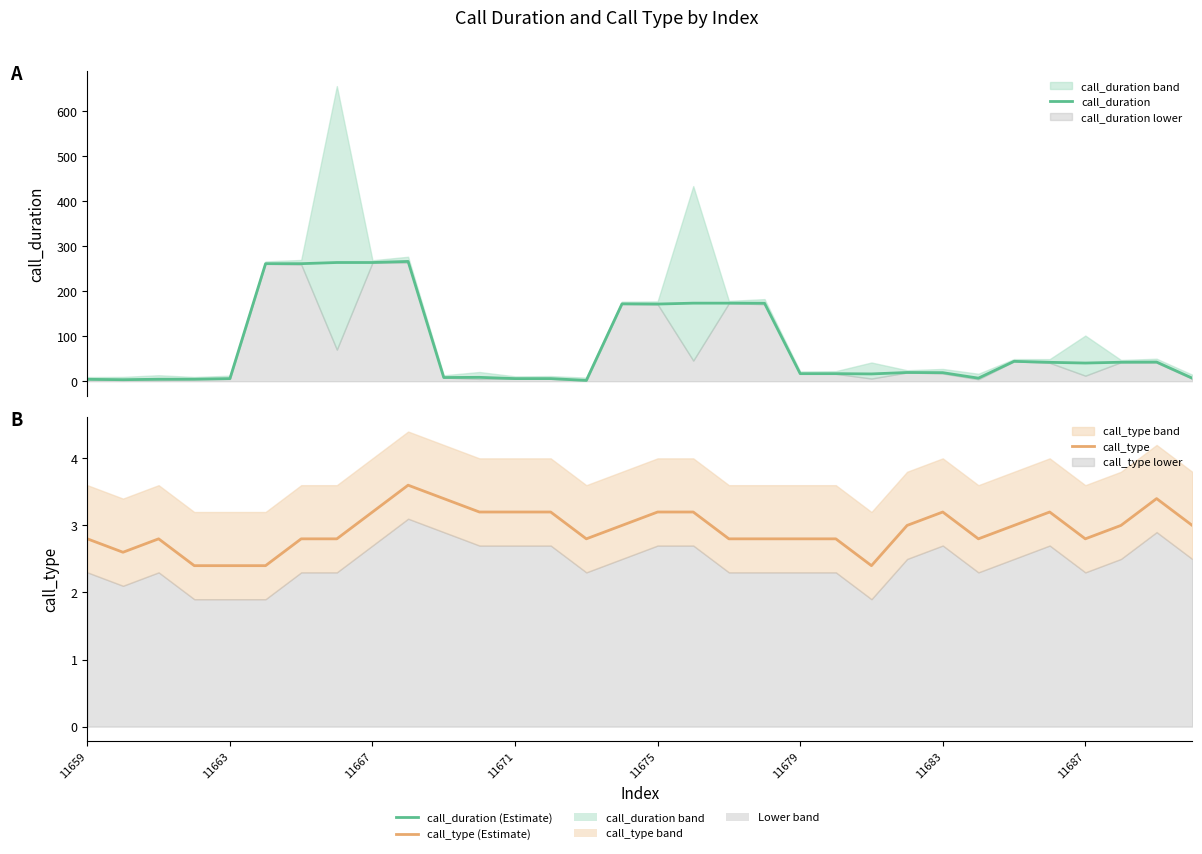

List the series in order of their overall mean, lowest first.

call_type, call_duration